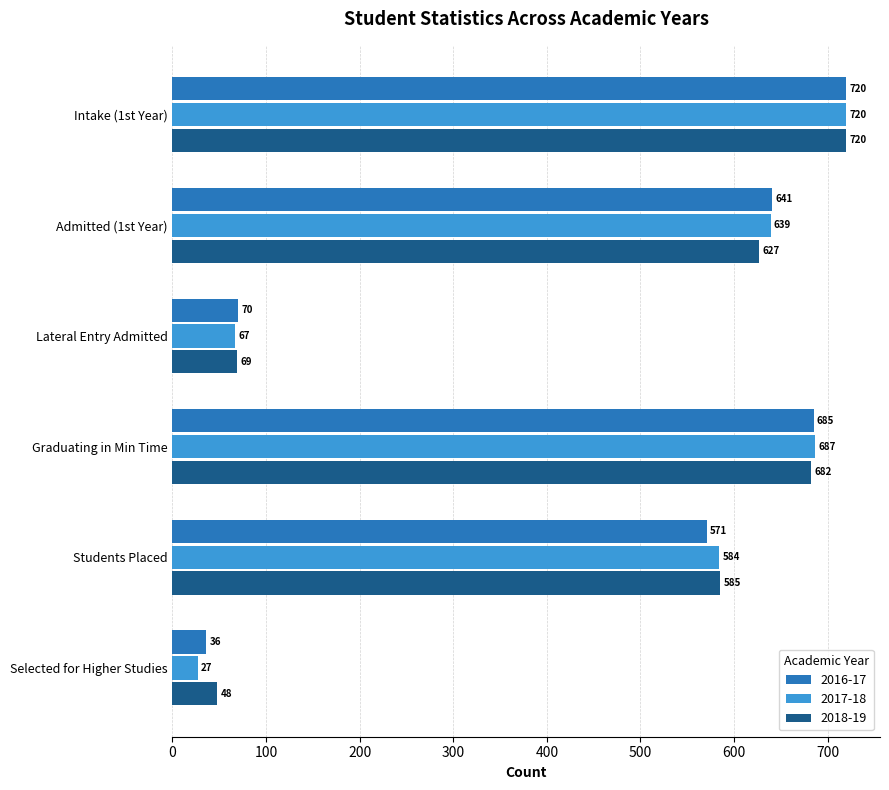

What are all the series names shown in the legend?

2016-17, 2017-18, 2018-19